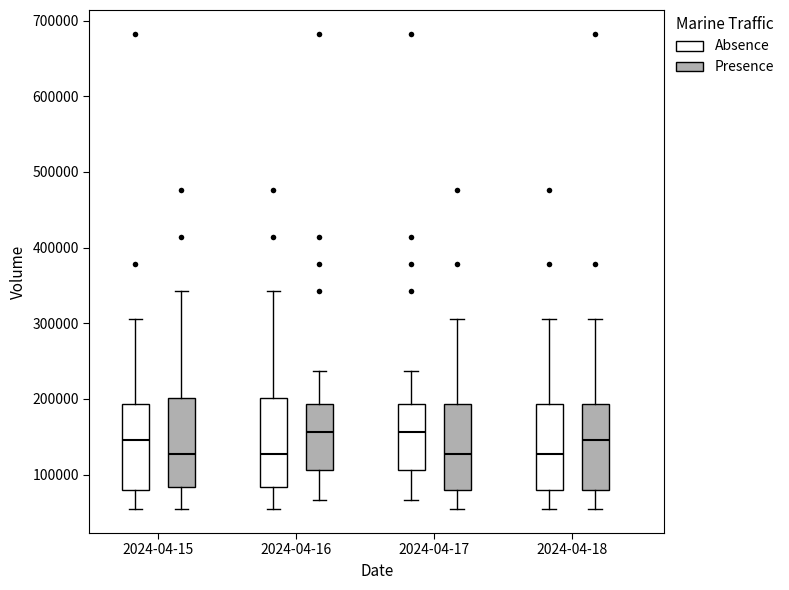

Where is the upper edge of the box for 2024-04-17 (Presence) on the y-axis? The values are not printed on the chart, so give them approximately, as read against the axis.

190000